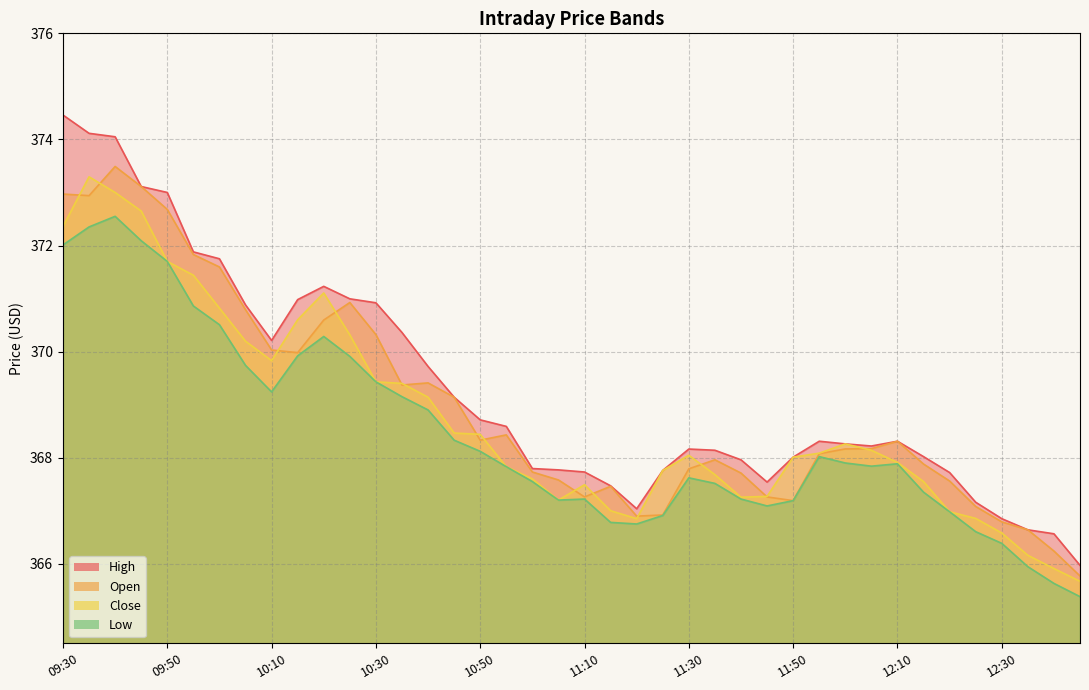

Is the value of Open at 09:30 greater than the value of Low at 10:15?

Yes